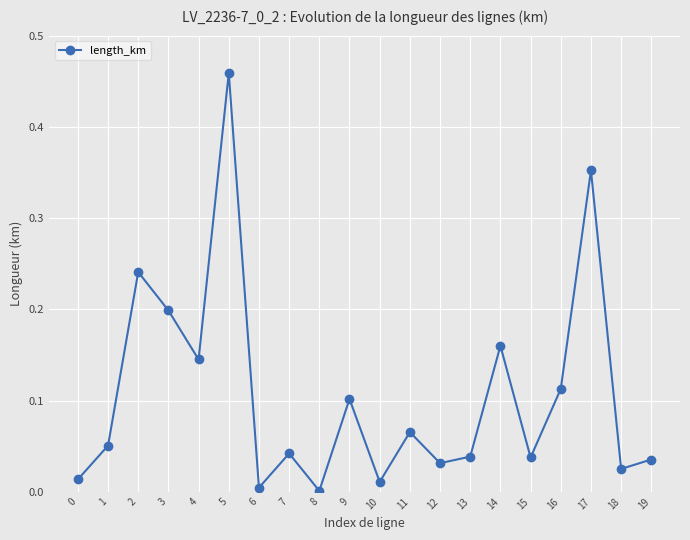

Count the number of categories in the chart.

20